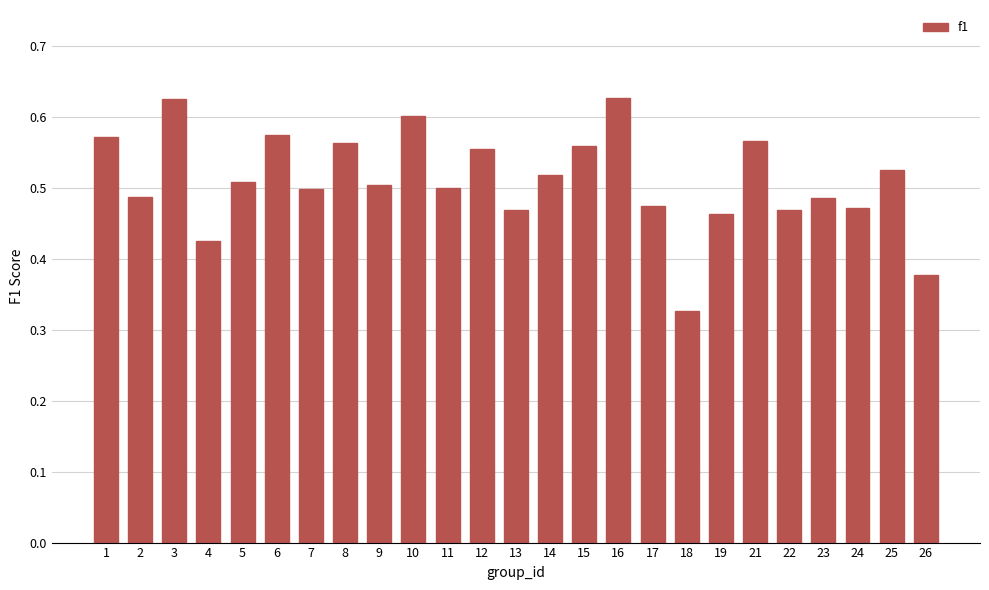

Is it true that the value at 23 is 0.5?

True